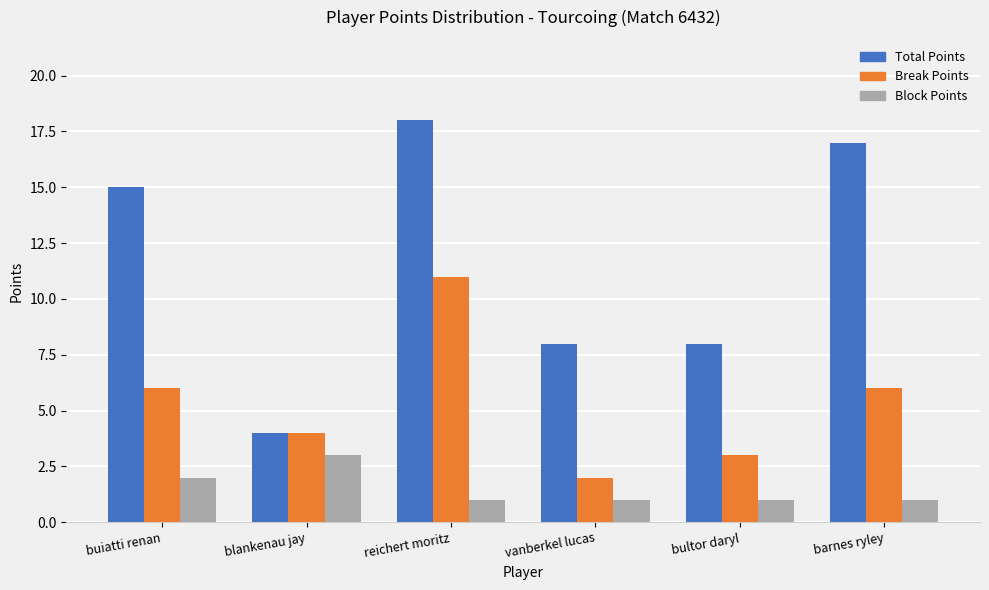

What is the label of the 6th bar from the right?

buiatti renan